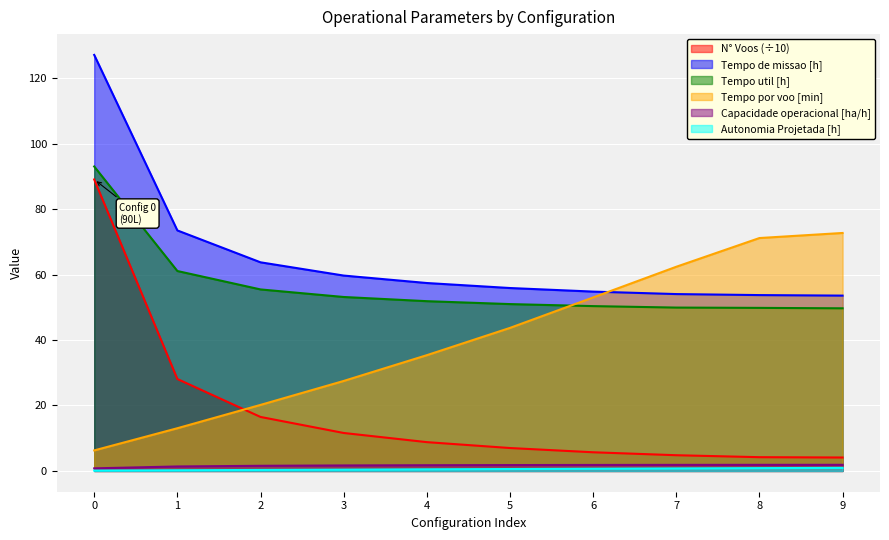

True or false: Tempo de missao [h] and Capacidade operacional [ha/h] intersect in this chart.

False